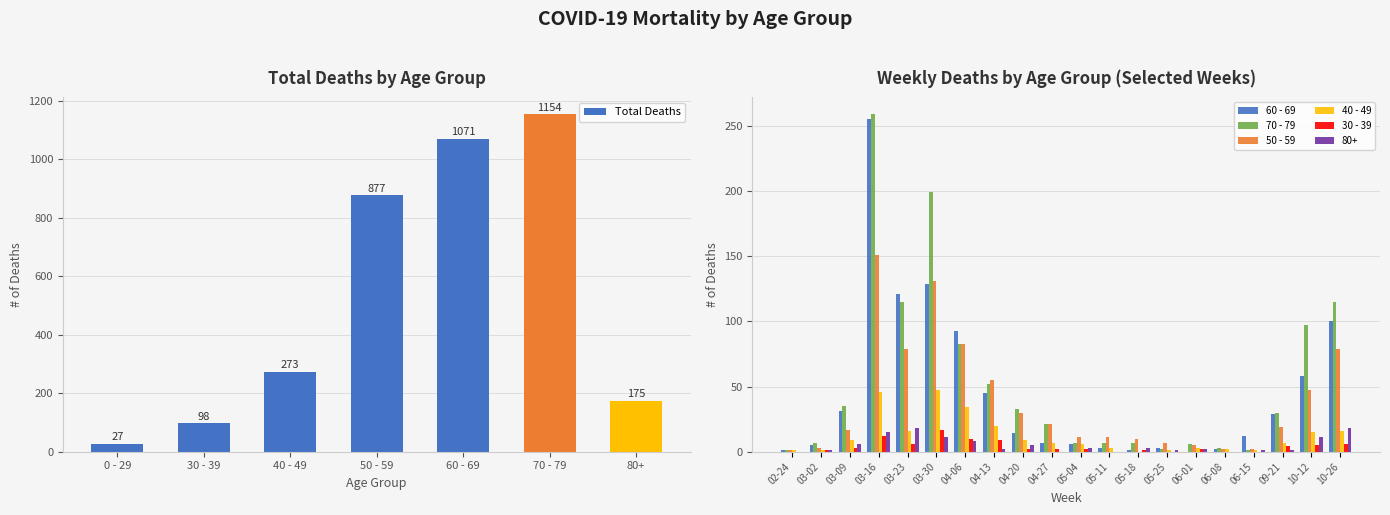

What is the sum of all Total Deaths values?

3675